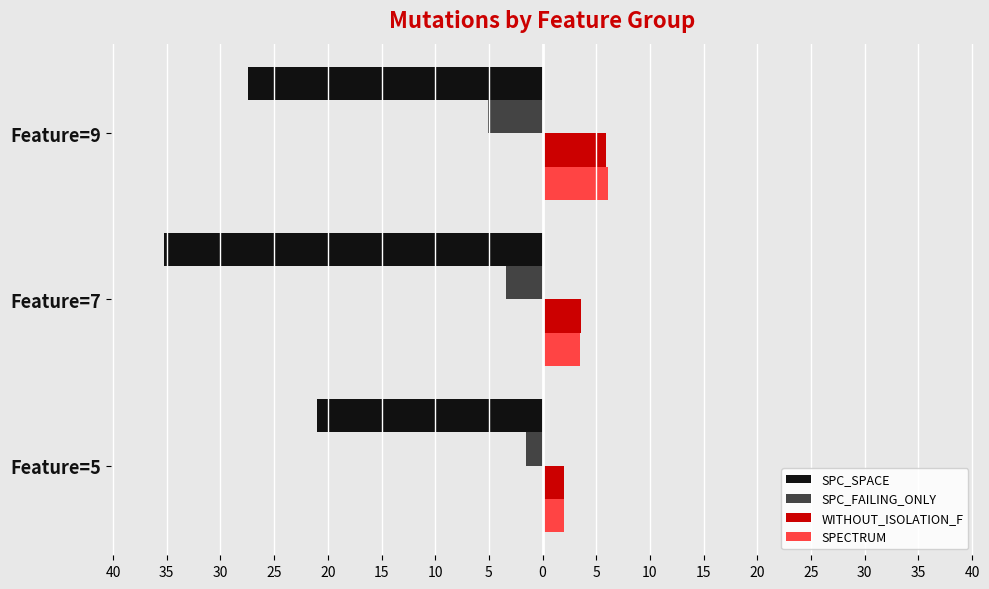

What are all the series names shown in the legend?

SPC_SPACE, SPC_FAILING_ONLY, WITHOUT_ISOLATION_F, SPECTRUM